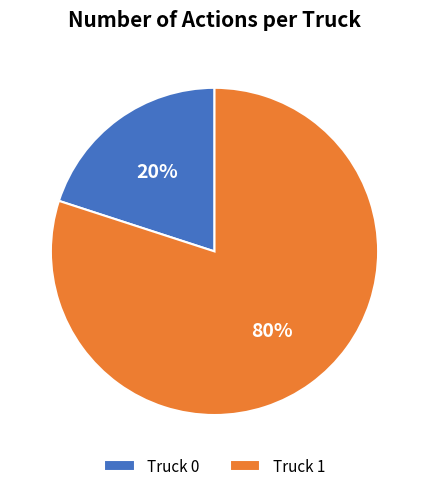

How many slices are in this pie chart?

2